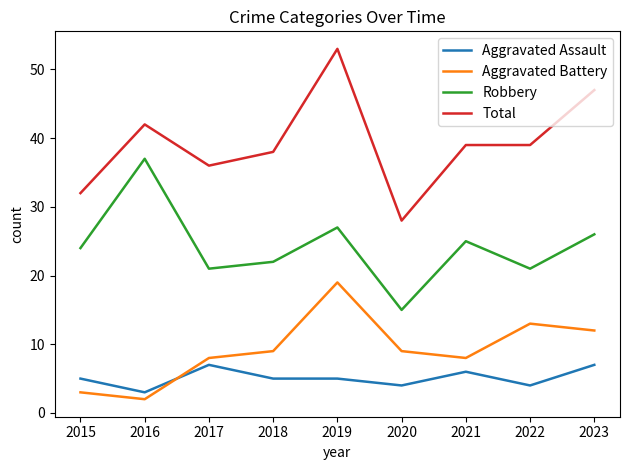

At which category is the sum across all series the highest?

2019